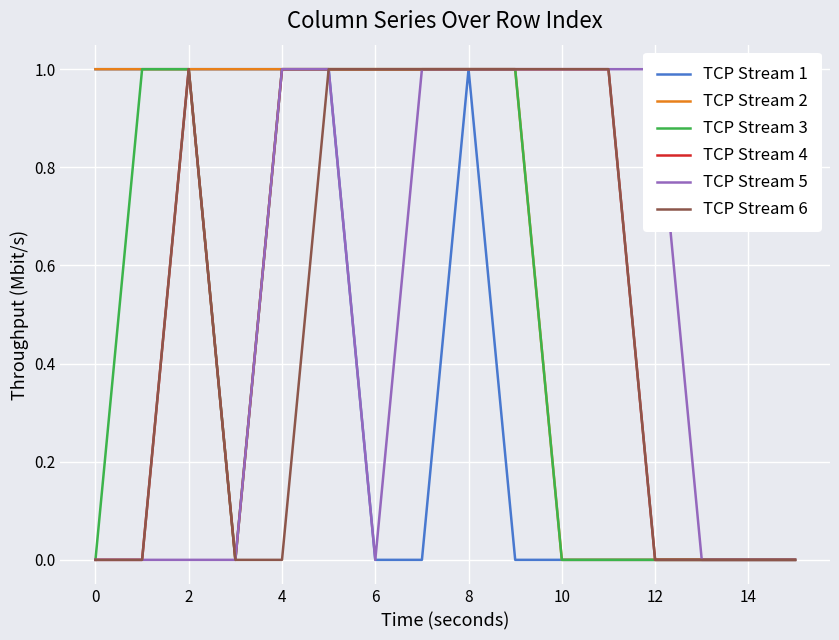

True or false: TCP Stream 6 has a value of 0 at 12.

True